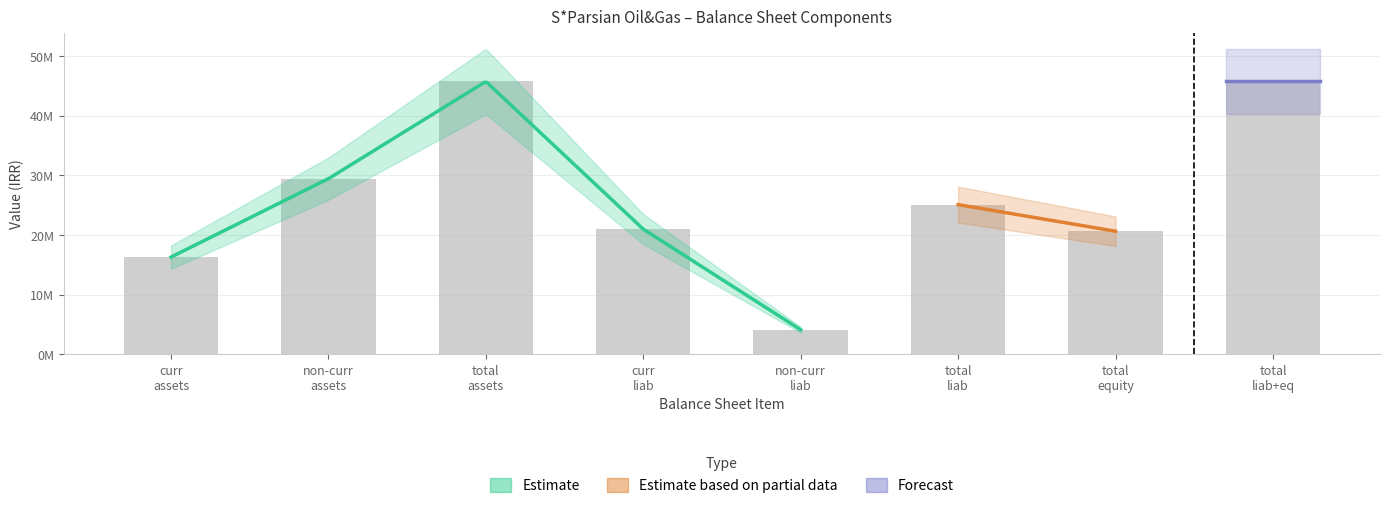

What is the value of the Estimate bar at the 4th from the left?

20988868